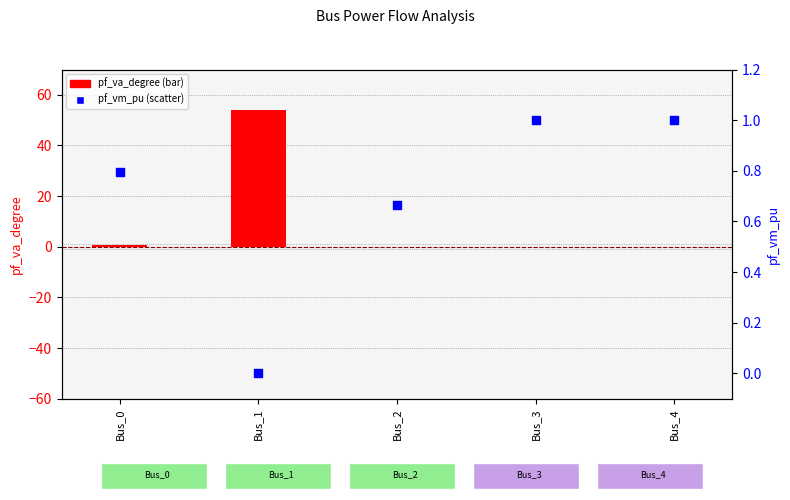

Which series has the largest total across all categories?

pf_va_degree